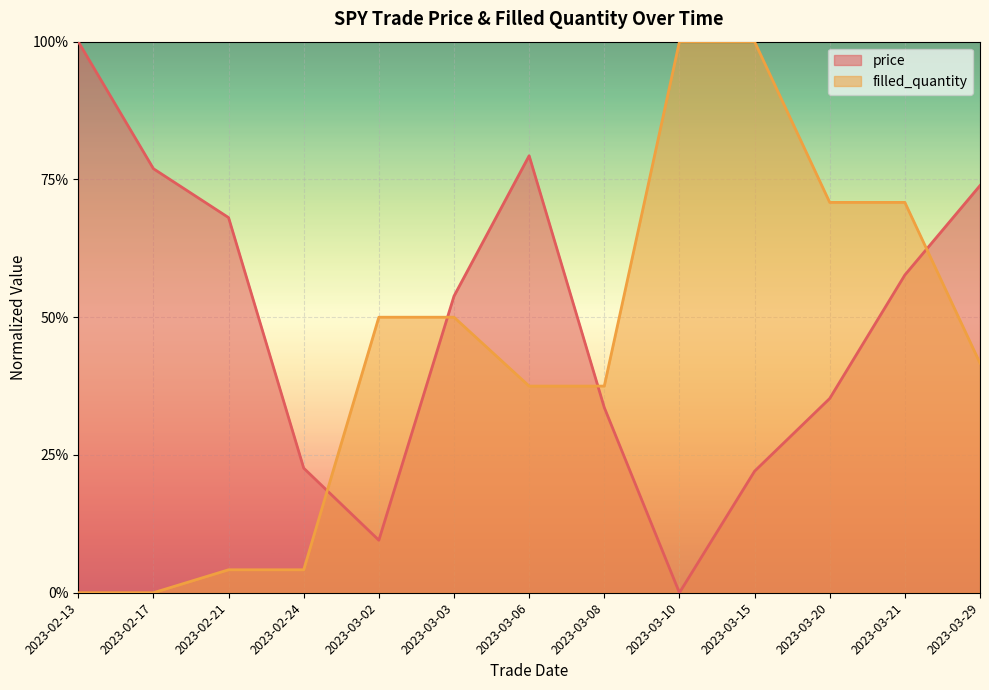

Is the value of price at 2023-03-02 greater than the value of filled_quantity at 2023-03-06?

No